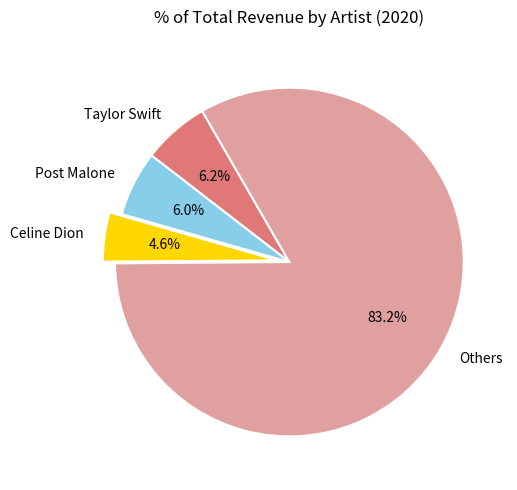

How many slices are in this pie chart?

4